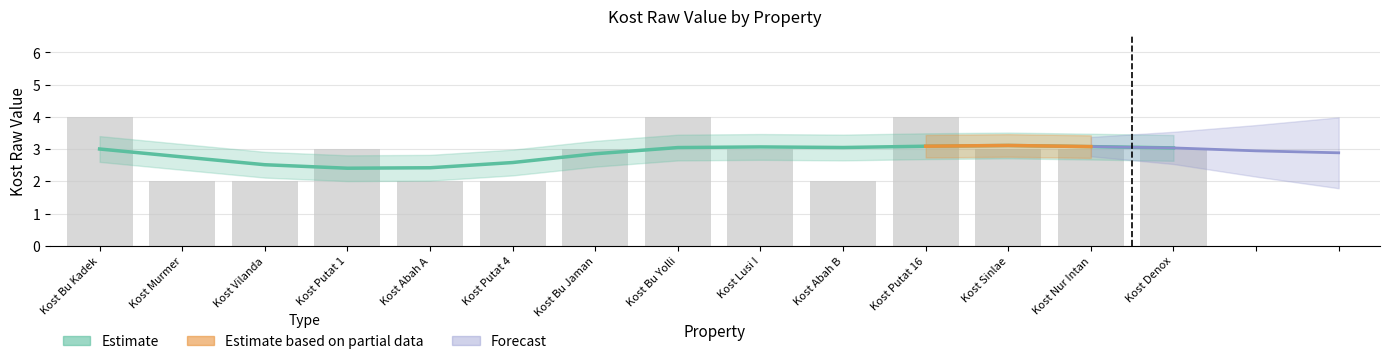

Are the bars grouped side by side (vs. stacked)?

No